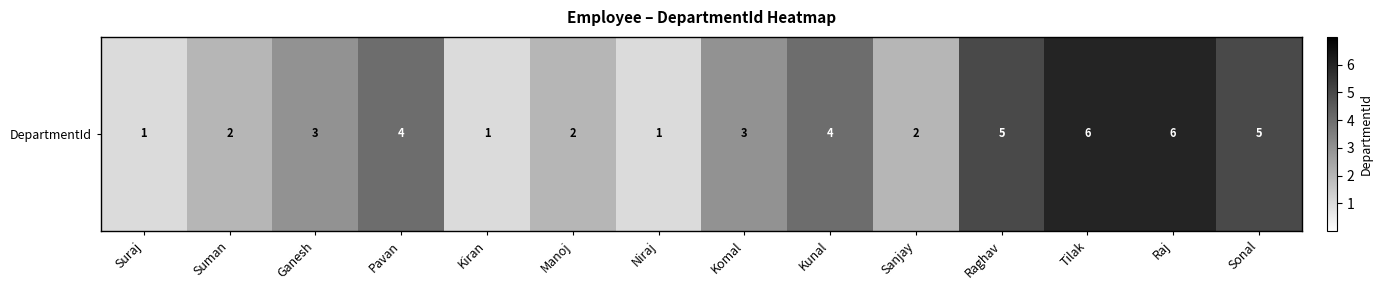

List the labels in order of value, smallest first.

Suraj, Kiran, Niraj, Suman, Manoj, Sanjay, Ganesh, Komal, Pavan, Kunal, Raghav, Sonal, Tilak, Raj